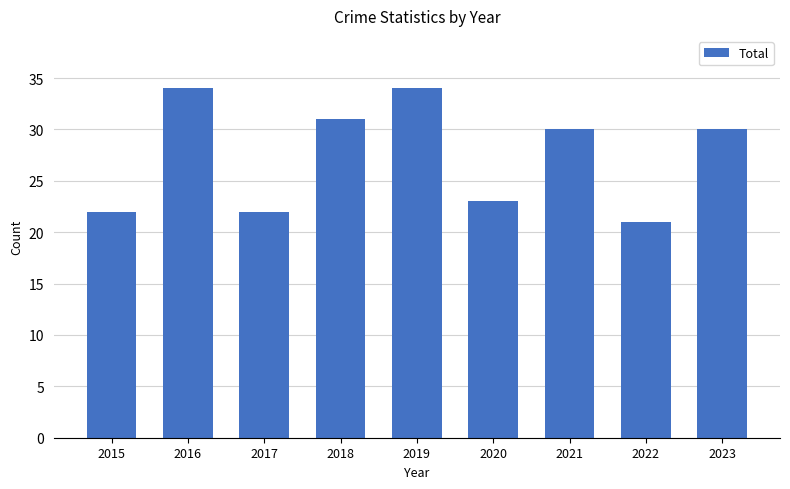

What is the ratio of the value at 2015 to the value at 2020?

1.0